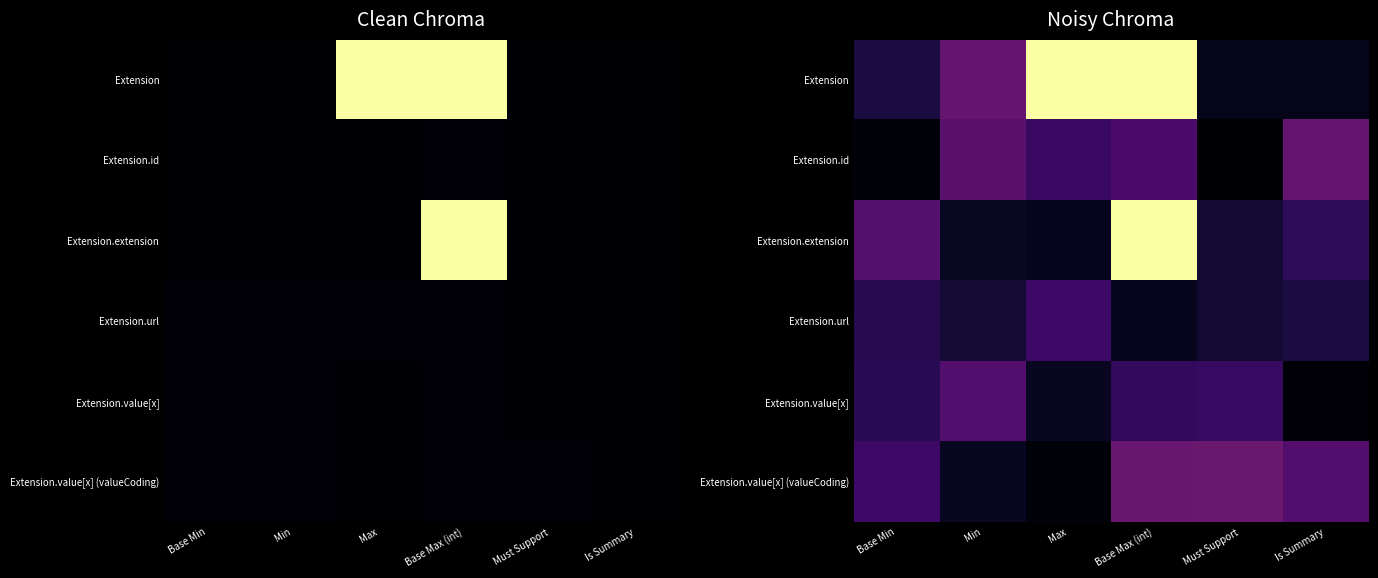

How many data points does each series have?

6